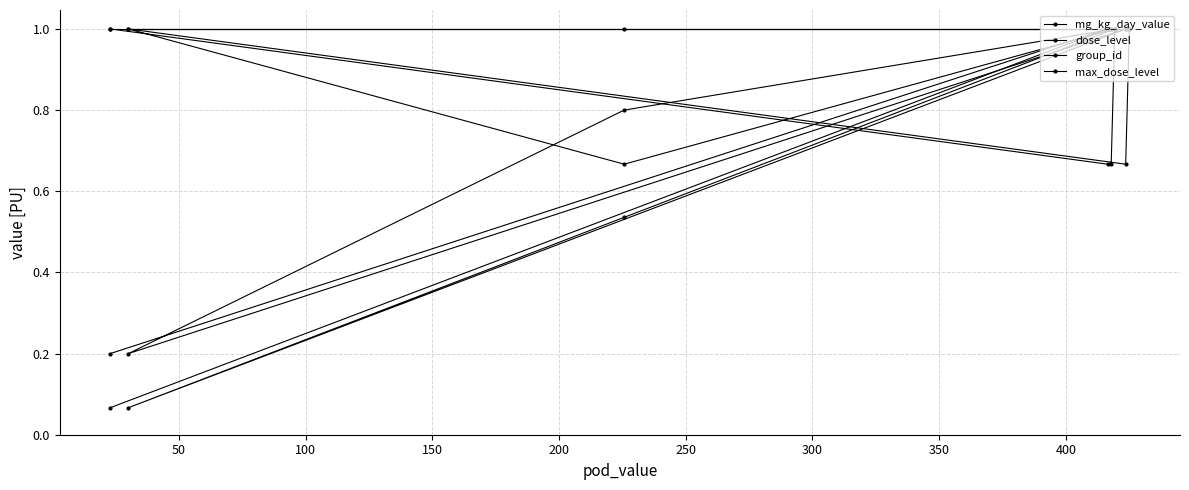

How many interior local valleys does the mg_kg_day_value series have?

1